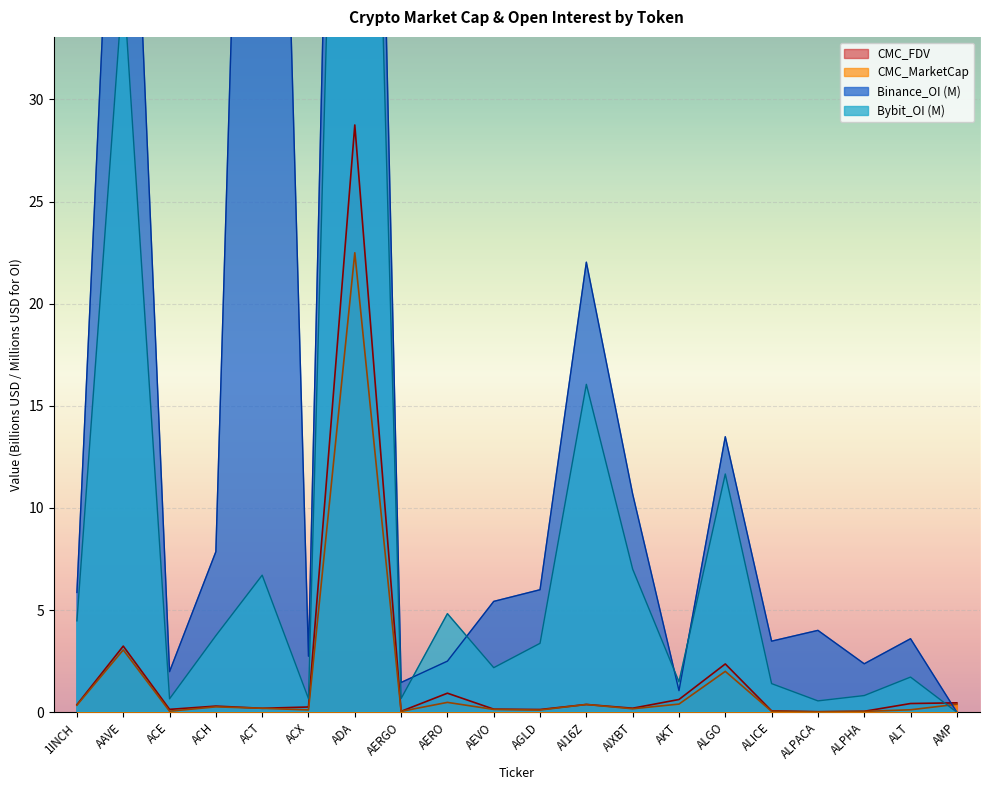

Which series has the largest total across all categories?

Binance_OI